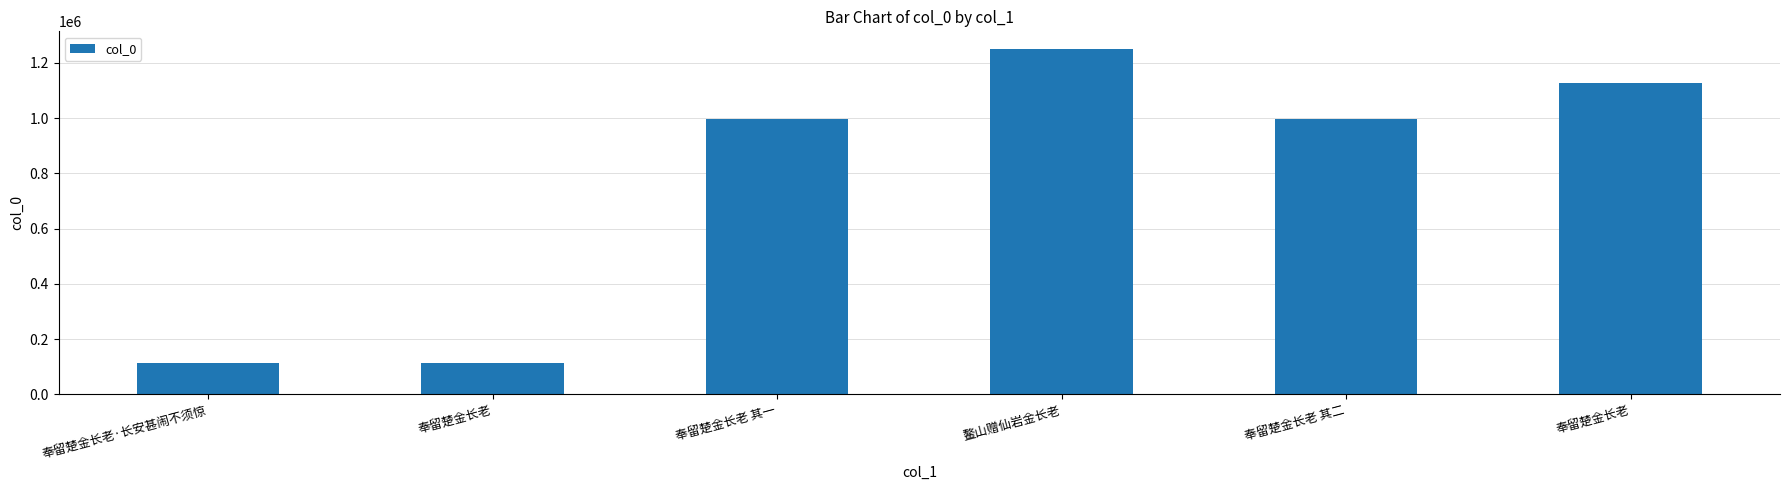

What is the approximate value at 奉留楚金长老·长安甚闹不须惊?

113496